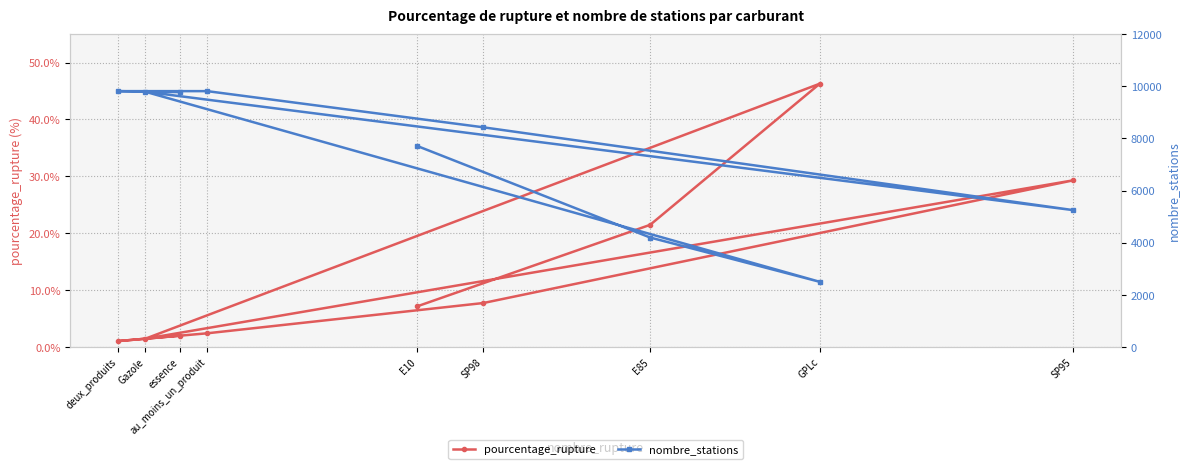

At which category does nombre_stations reach its first local peak?

Gazole